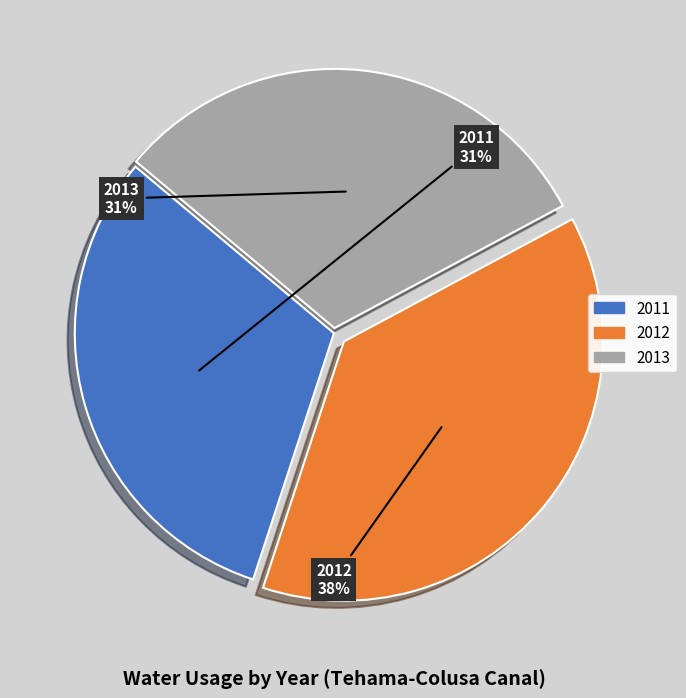

Is it true that 2013 is 38% of the pie?

False